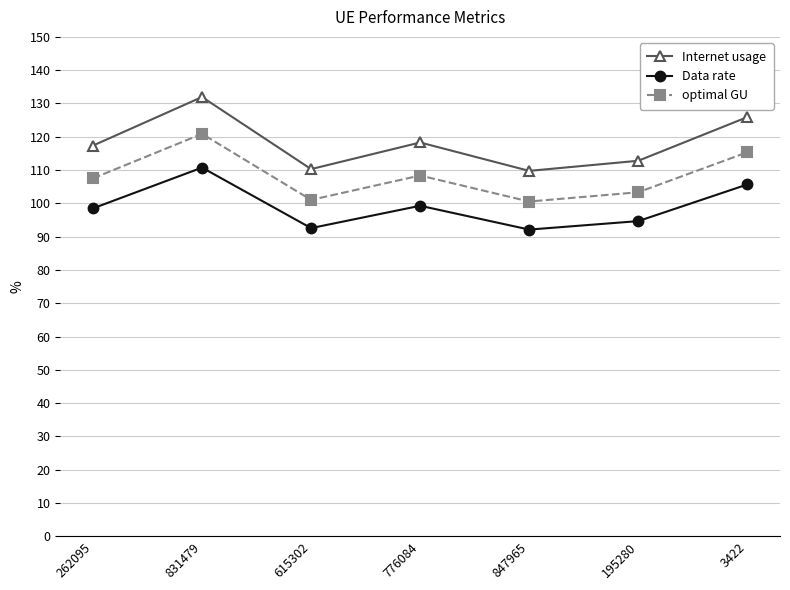

What is the difference between the maximum and minimum values in the Data rate series?

18.6